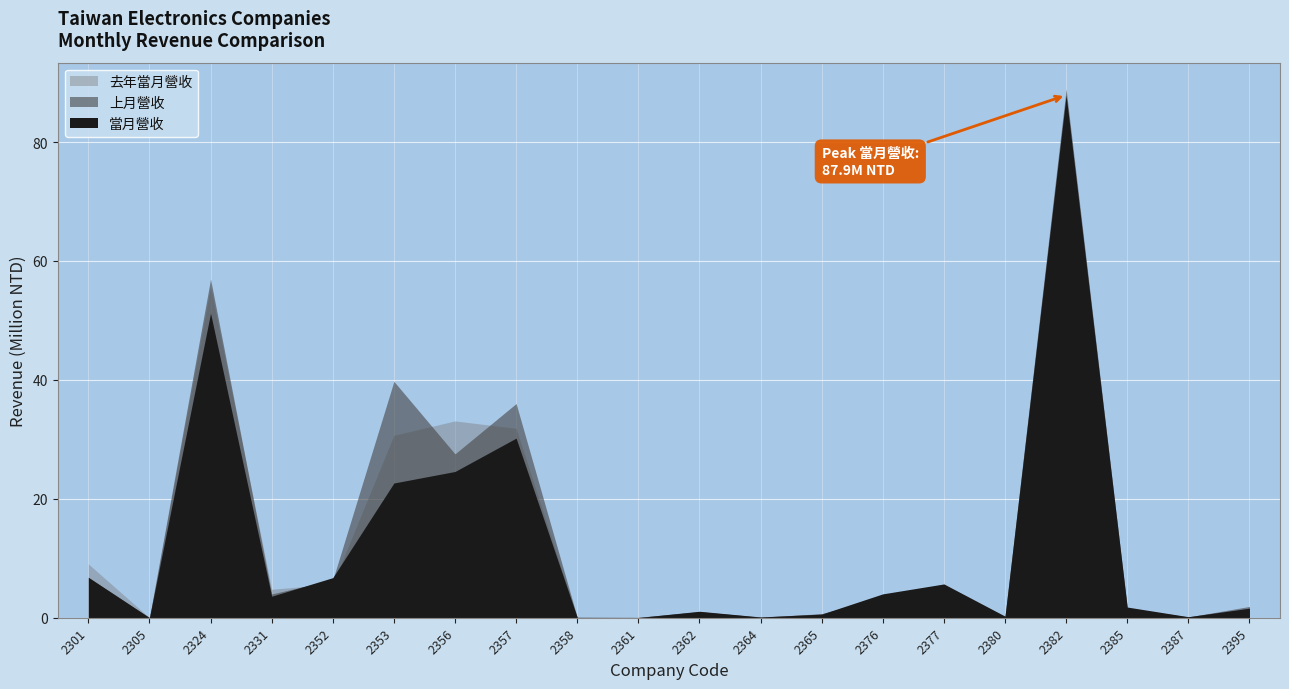

What is the value of the 當月營收 point at the 5th from the left?

6742371